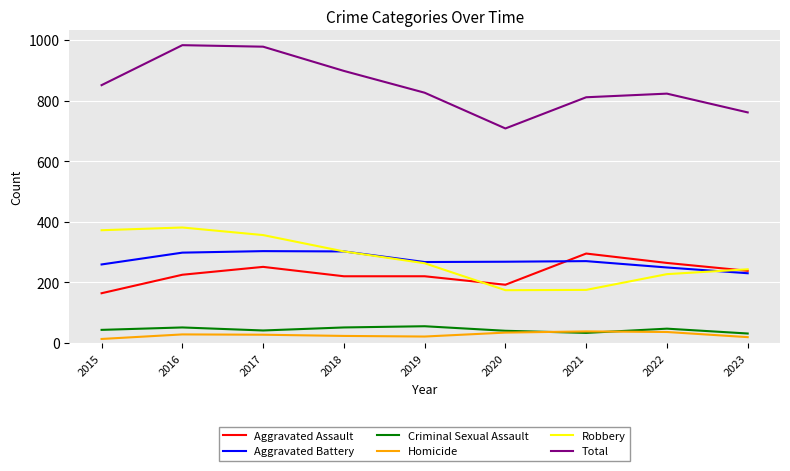

Is the value of Total at 2022 greater than the value of Aggravated Assault at 2021?

Yes